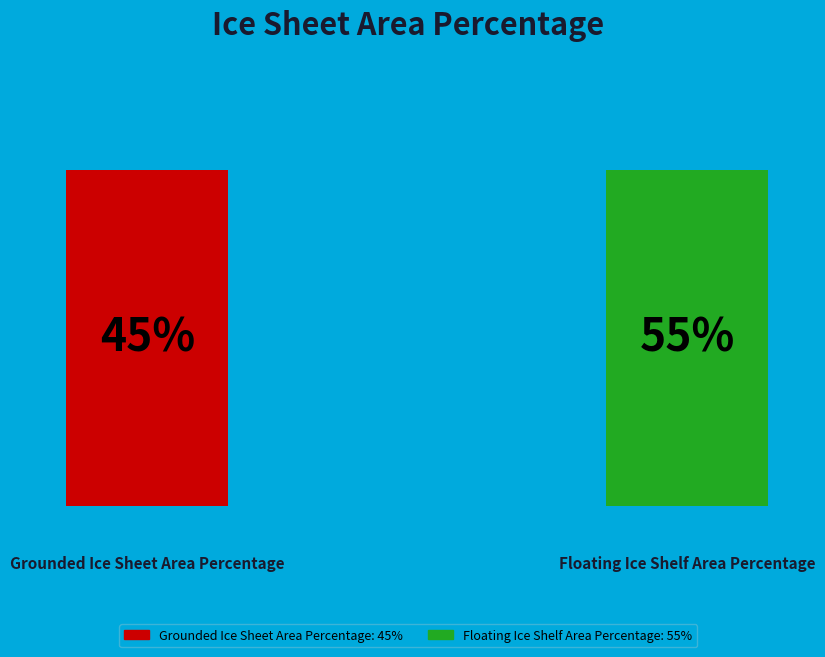

What is the total percentage of Grounded Ice Sheet Area Percentage and Floating Ice Shelf Area Percentage?

100.0%